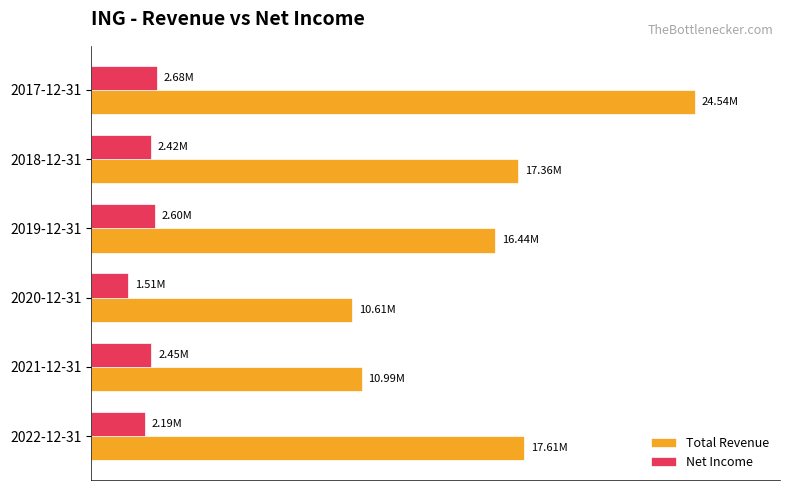

Reading left to right, extract all data points from this chart.

Total Revenue: 17613600	10994700	10611300	16436000	17356700	24540200
Net Income: 2186900	2446100	1512100	2597500	2423800	2682700